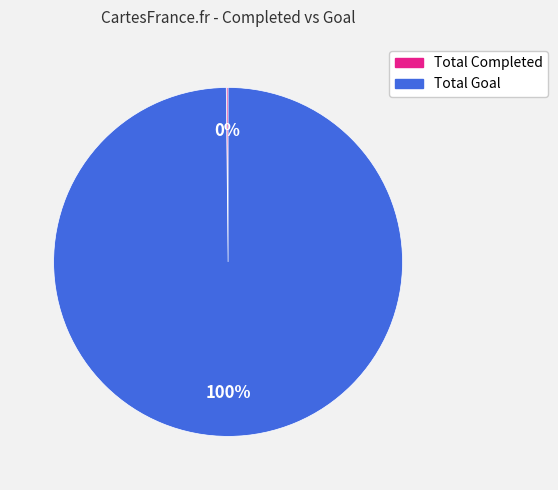

Which slice represents more than half of the pie?

Total Goal